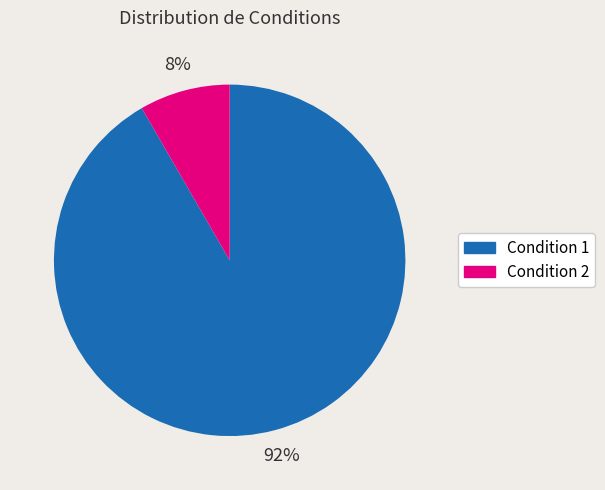

To the nearest percent, what percentage of the pie is Condition 1?

92%